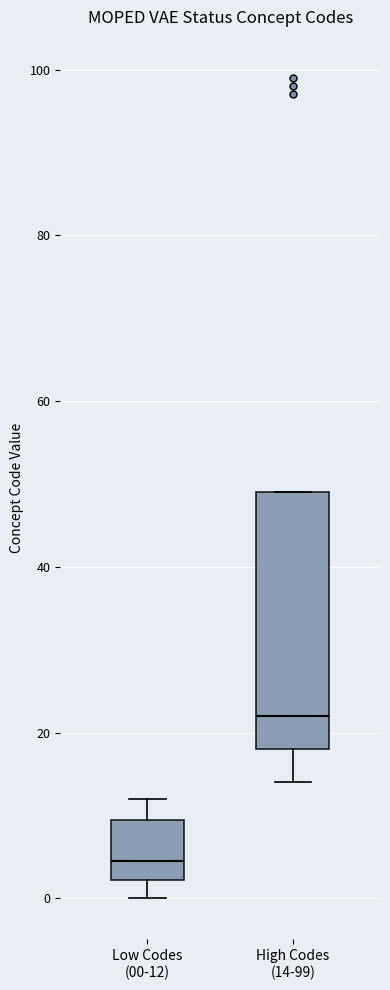

Reading left to right, read every box against the y-axis: the position of its median line, the range the box covers, and the ends of its whiskers. The values are not printed on the chart, so give them approximately, as read against the axis.

Low Codes (00-12): median 4, box 2 to 10, whiskers 0 to 12
High Codes (14-99): median 22, box 18 to 50, whiskers 14 to 50